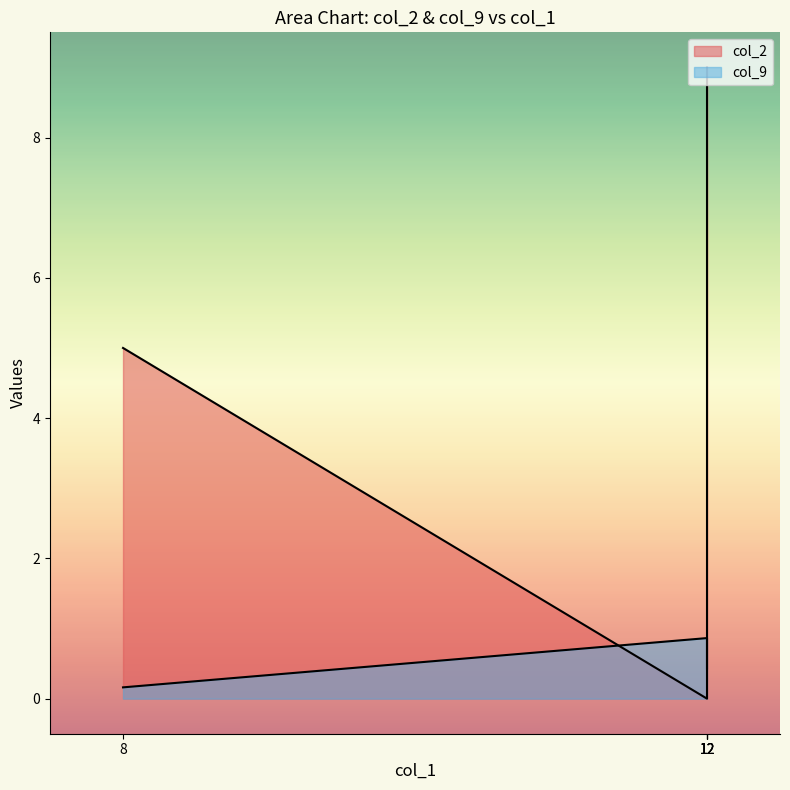

Where is the first local maximum for col_9?

12